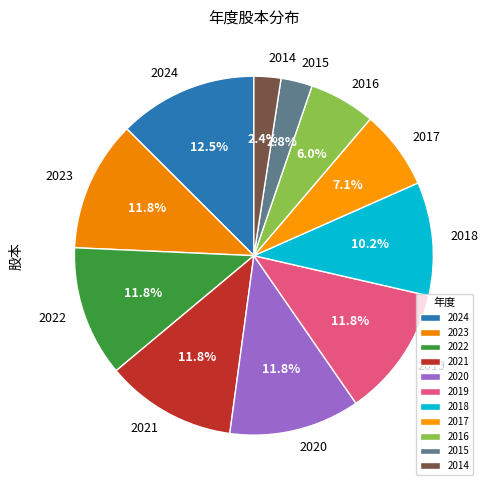

To the nearest percent, what percentage of the pie is 2021?

12%